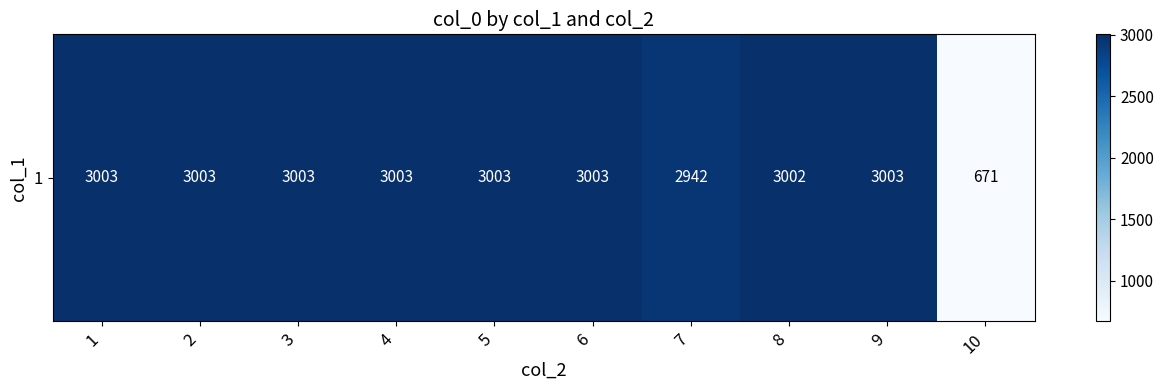

What is the average value?

2764